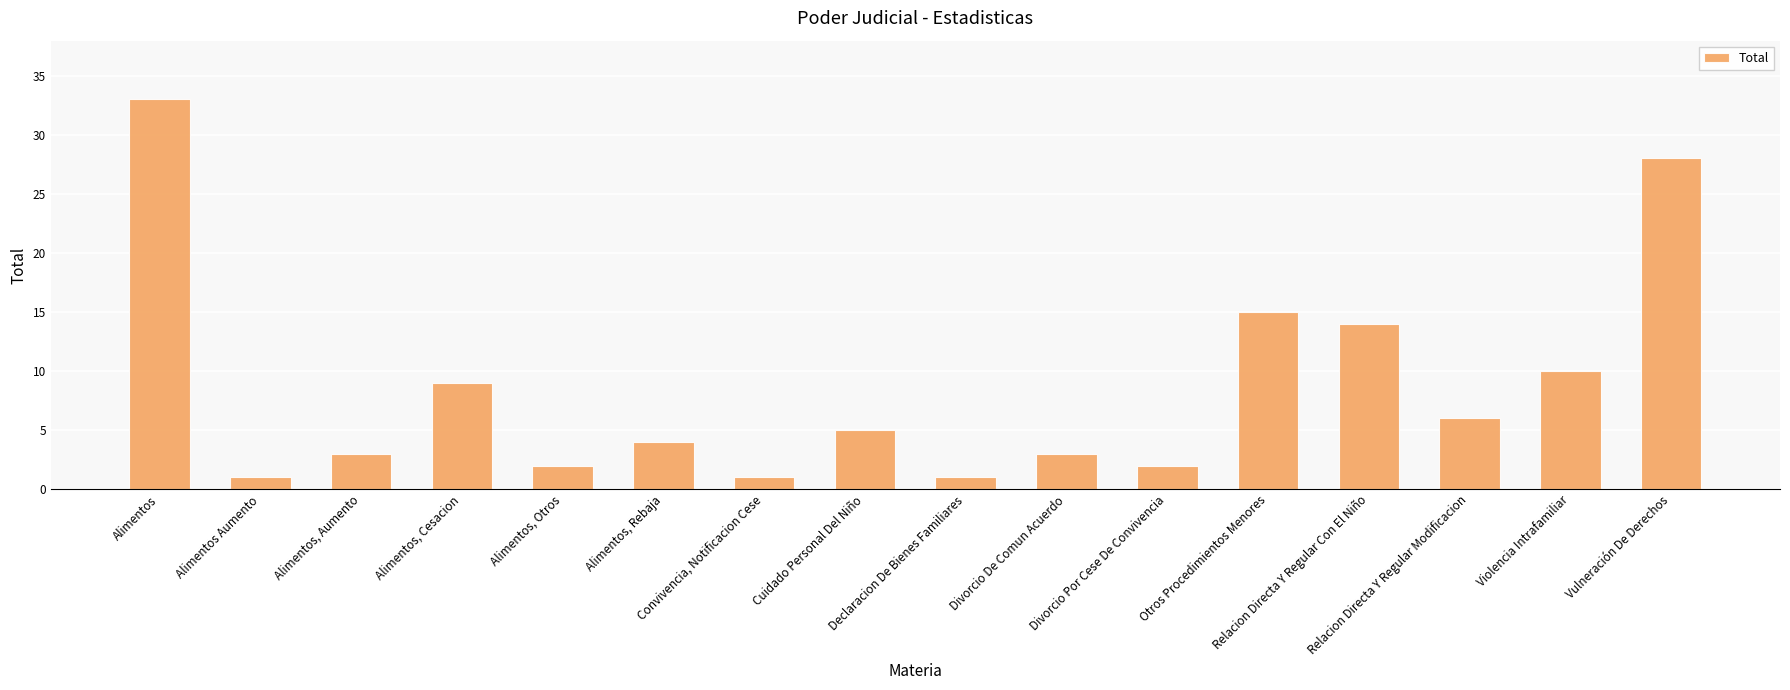

What is the average value?

9